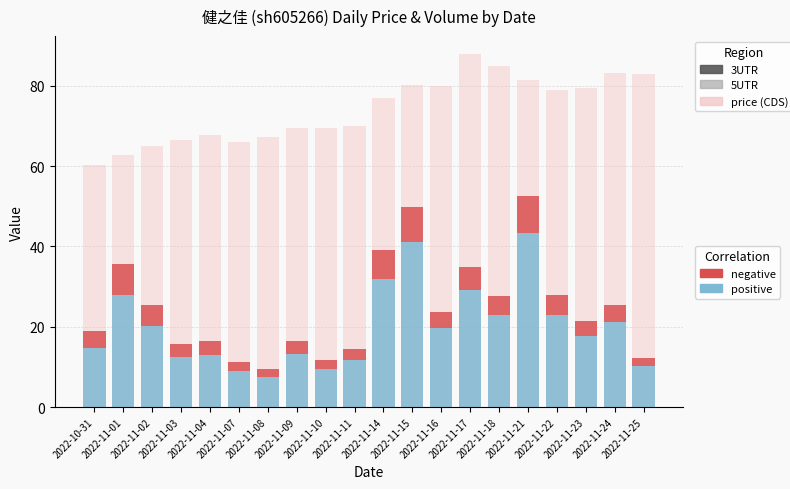

Which series has the widest spread of values?

t_volume/1000 (positive)